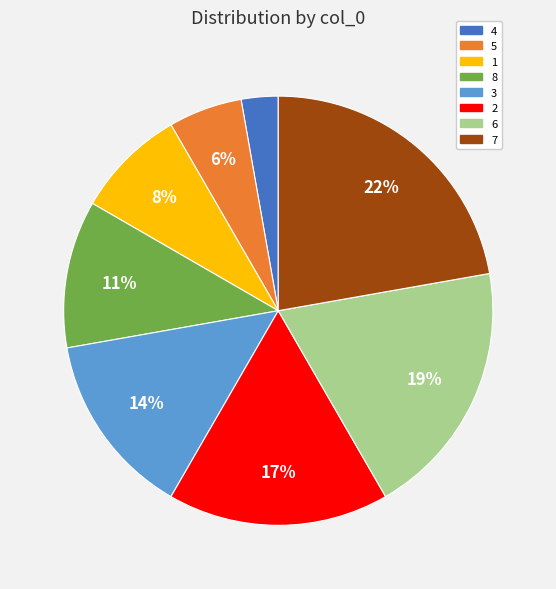

To the nearest percent, what portion does 3 represent?

14%